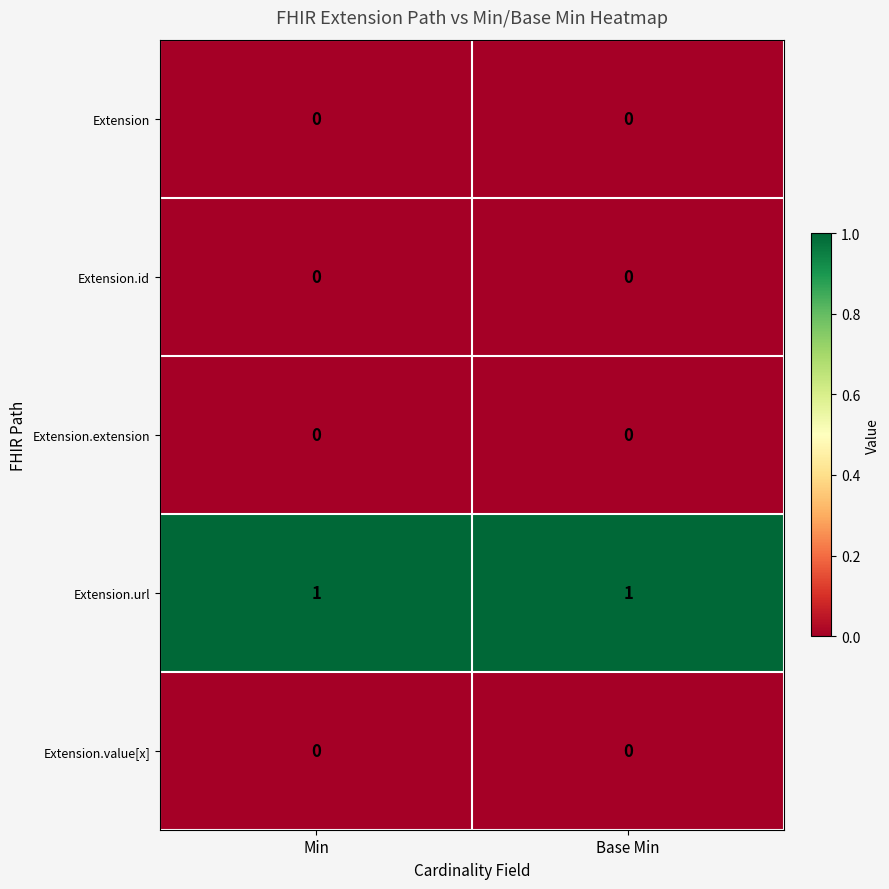

Which series has the largest total across all categories?

Extension.url